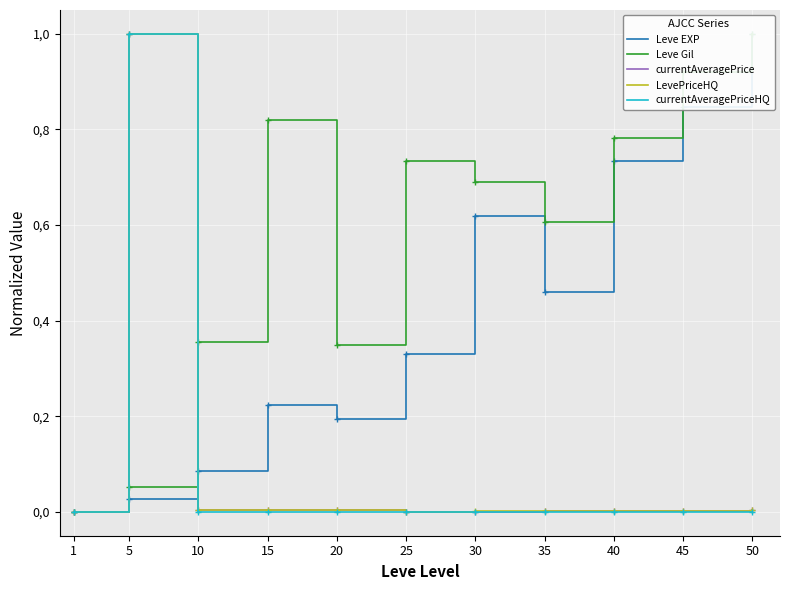

Reading left to right, what are all the values shown in this chart?

Leve EXP: 0.0	0.0	0.1	0.2	0.2	0.3	0.6	0.5	0.7	0.8	1.0
Leve Gil: 0.0	0.1	0.4	0.8	0.3	0.7	0.7	0.6	0.8	0.9	1.0
currentAveragePrice: 0.0	1.0	0.0	0.0	0.0	0.0	0.0	0.0	0.0	0.0	0.0
LevePriceHQ: 0.0	1.0	0.0	0.0	0.0	0.0	0.0	0.0	0.0	0.0	0.0
currentAveragePriceHQ: 0.0	1.0	0.0	0.0	0.0	0.0	0.0	0.0	0.0	0.0	0.0